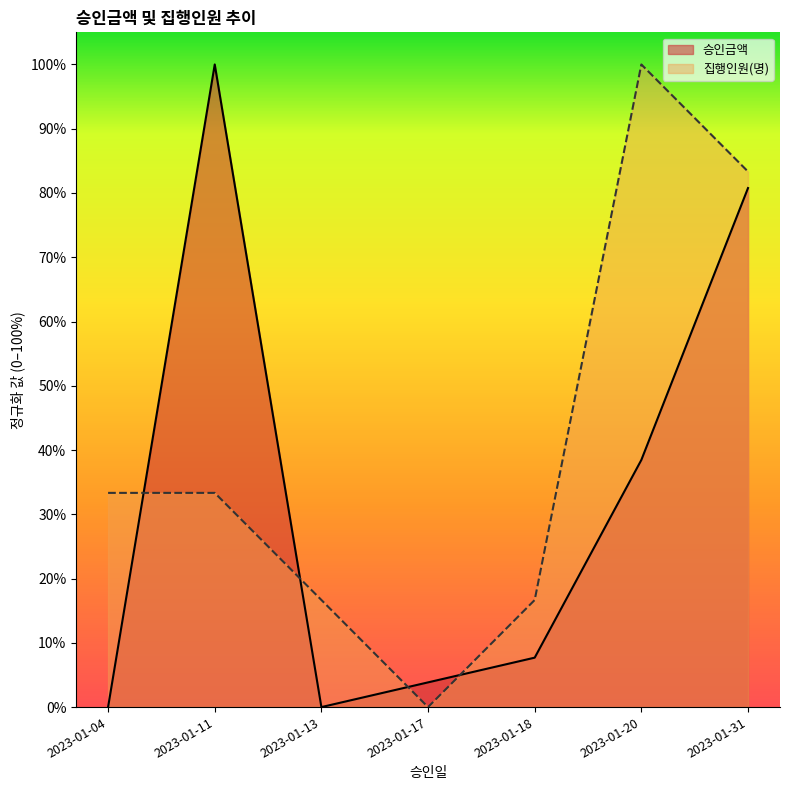

After their last crossing, which series has the higher values: 집행인원(명) or 승인금액?

집행인원(명)